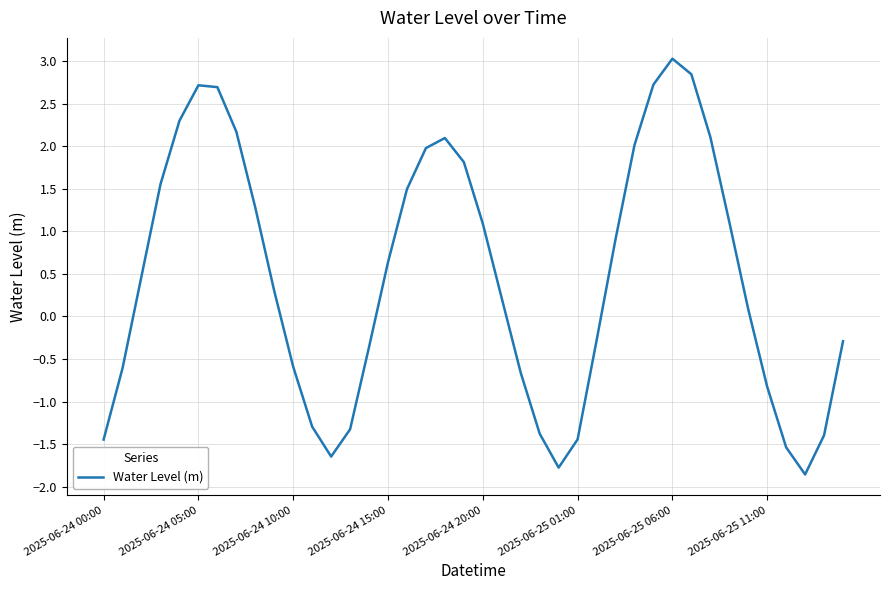

How many lines are shown in the chart?

1